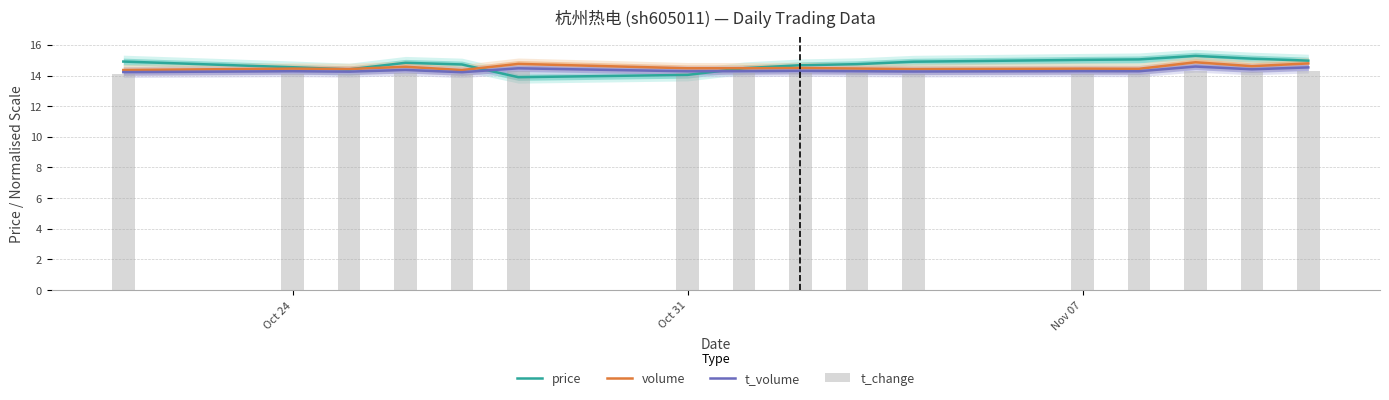

What are all the series names shown in the legend?

price, volume, t_volume, t_change